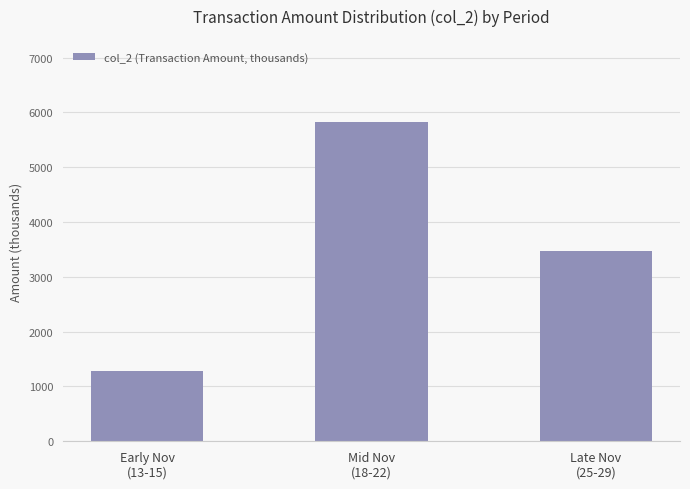

The chart shows a value of 1331 at Late Nov
(25-29). True or false?

False